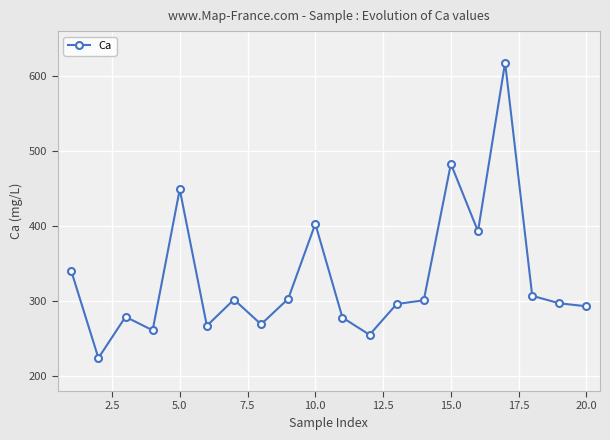

What is the maximum value shown in the chart?

618